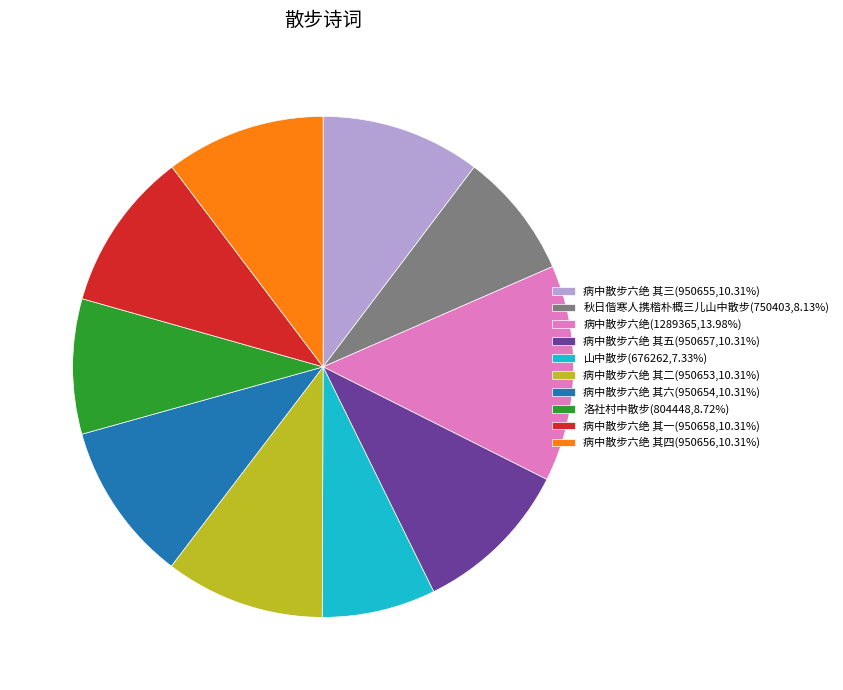

Count the number of slices in the pie.

10